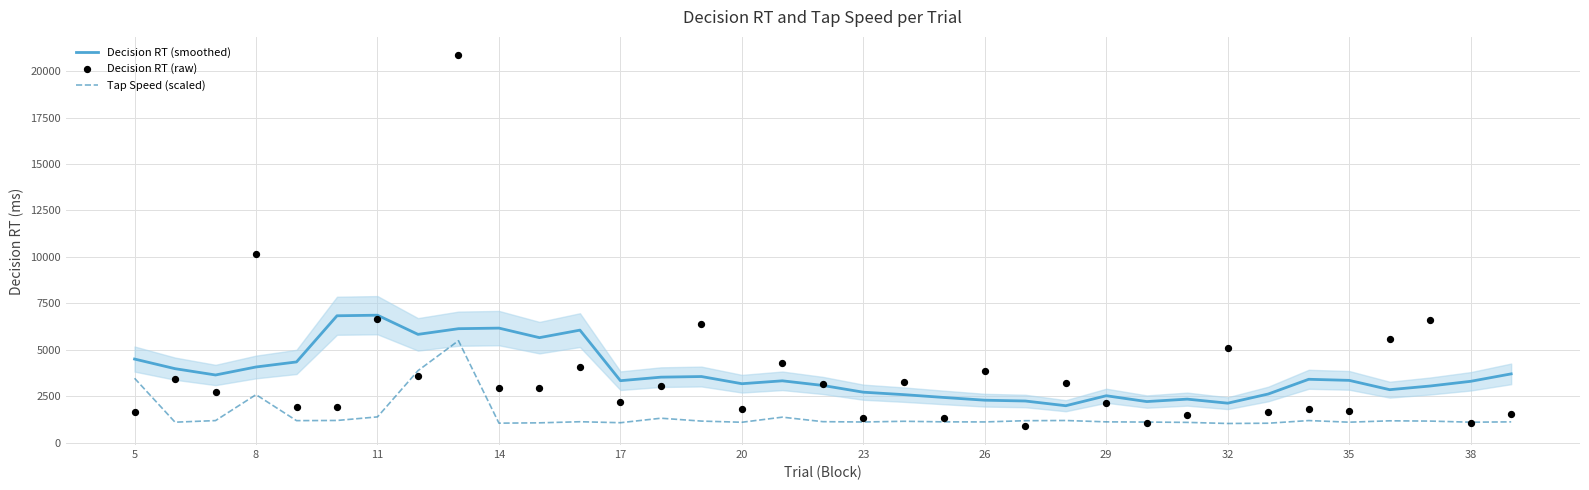

Which series has the widest spread of Y values?

Decision RT (raw)